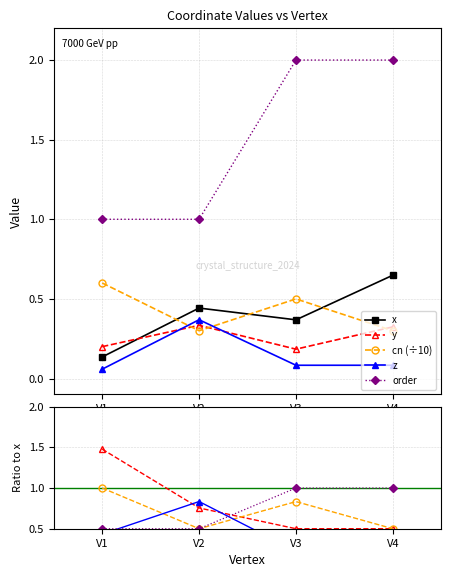

At which category does cn reach its first local valley?

V2